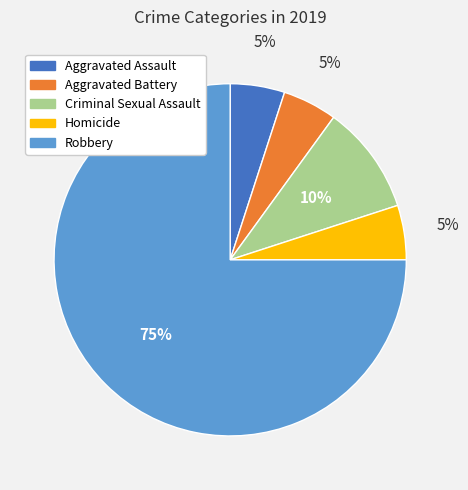

To the nearest percent, what is the difference between the largest and smallest slice percentages?

70%